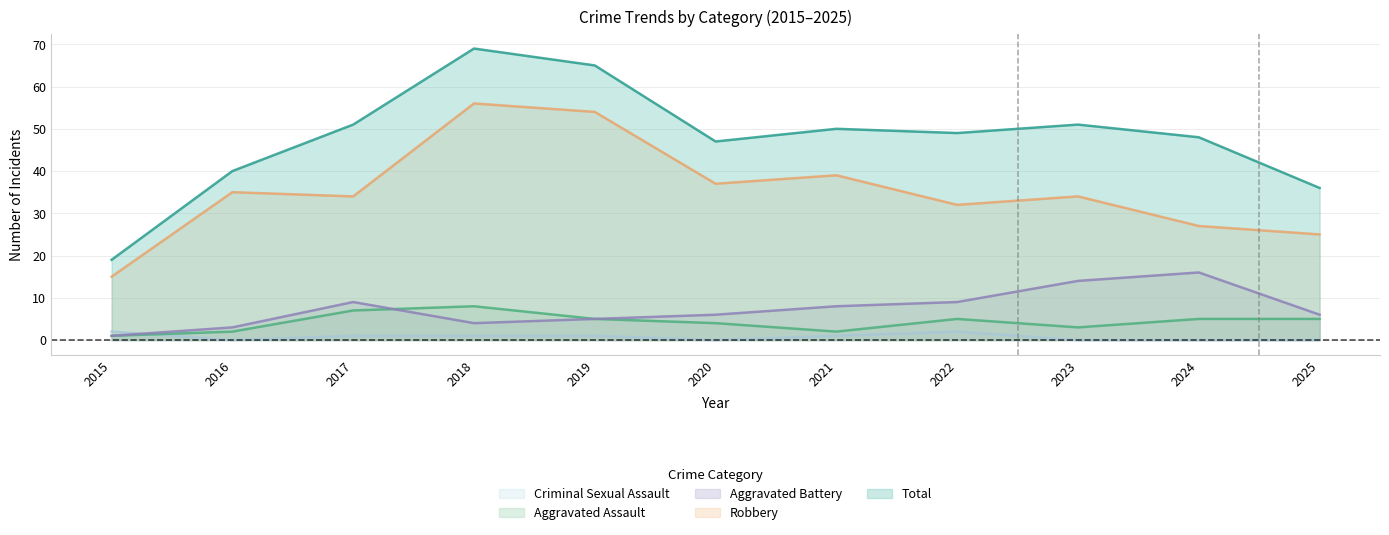

What are all the series names shown in the legend?

Criminal Sexual Assault, Aggravated Assault, Aggravated Battery, Robbery, Total